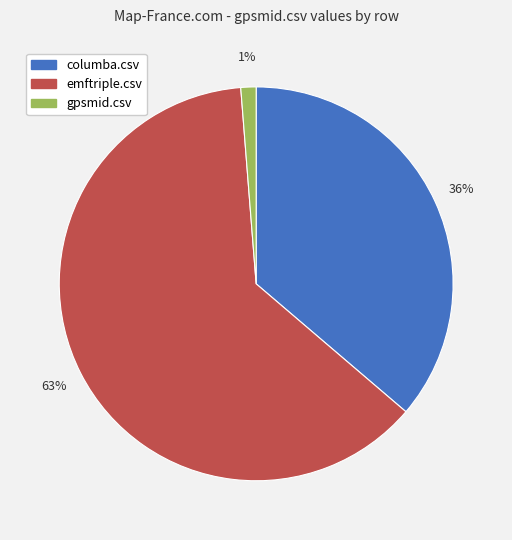

Which has a higher value, gpsmid.csv or columba.csv?

columba.csv